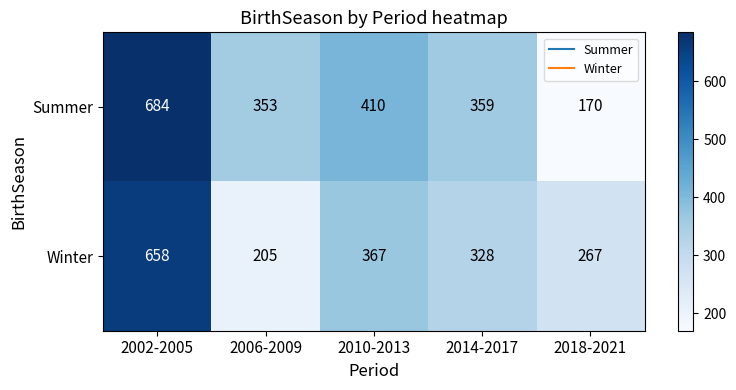

What is the sum of the Winter values at 2018-2021 and 2006-2009?

472